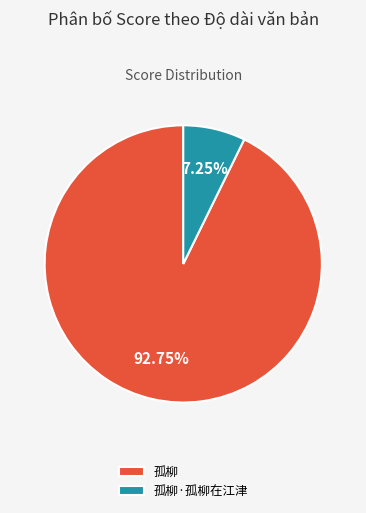

What percentage is the 孤柳·孤柳在江津 slice, to the nearest percent?

7%